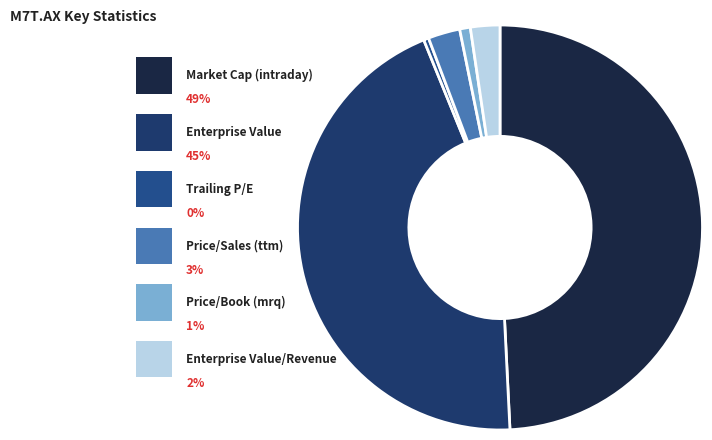

To the nearest percent, what is the combined percentage of Trailing P/E and Enterprise Value?

45%